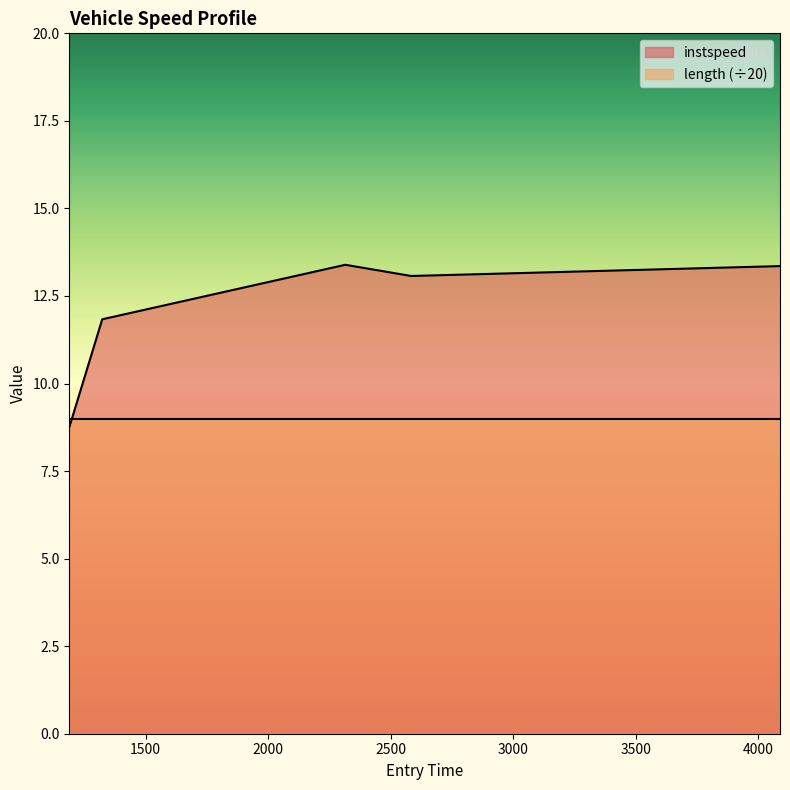

What is the average value?

12.1